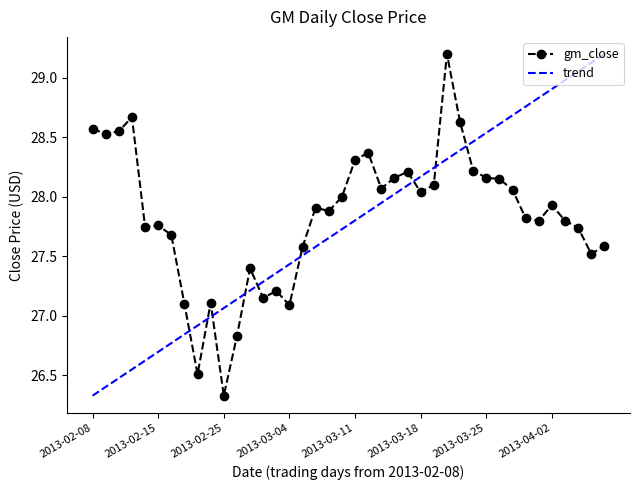

Where is the data nearest to the value 27?

2013-03-04